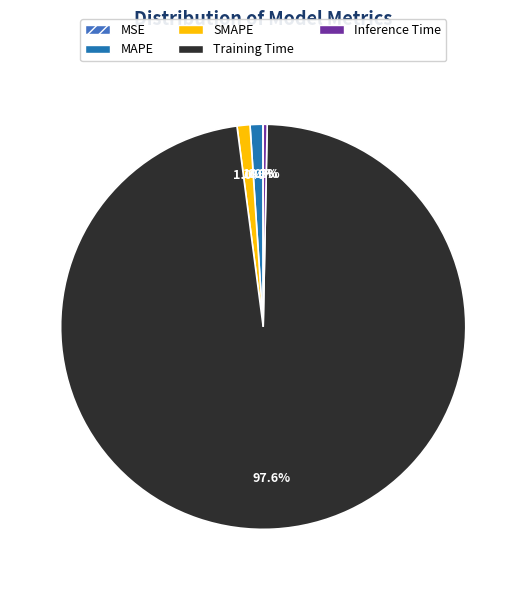

How much of the chart is everything except Inference Time?

99.7%